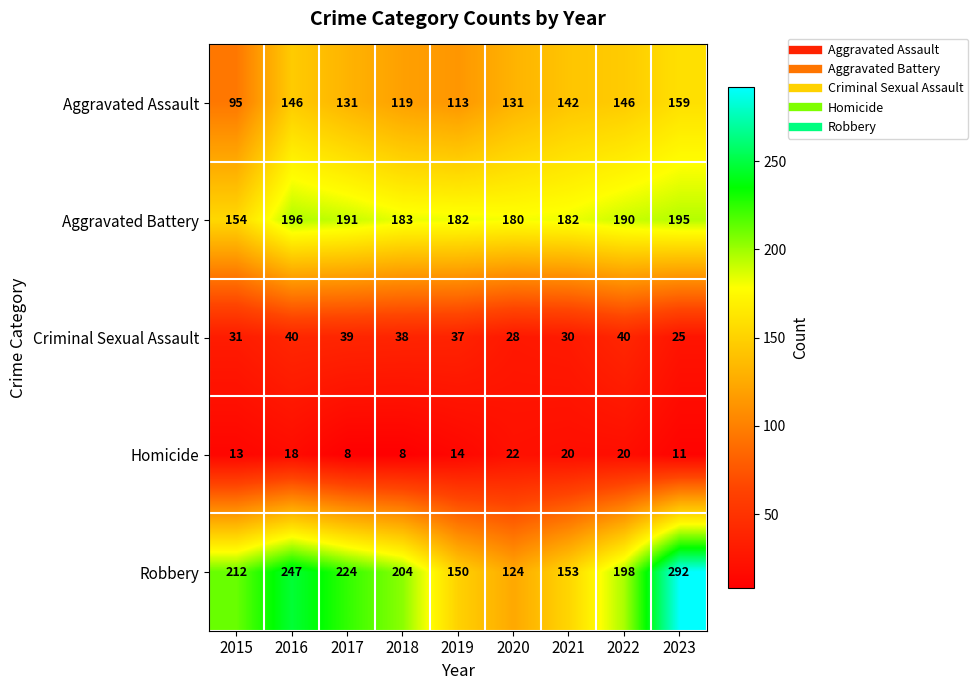

What is the difference between the highest and lowest values at 2022?

178